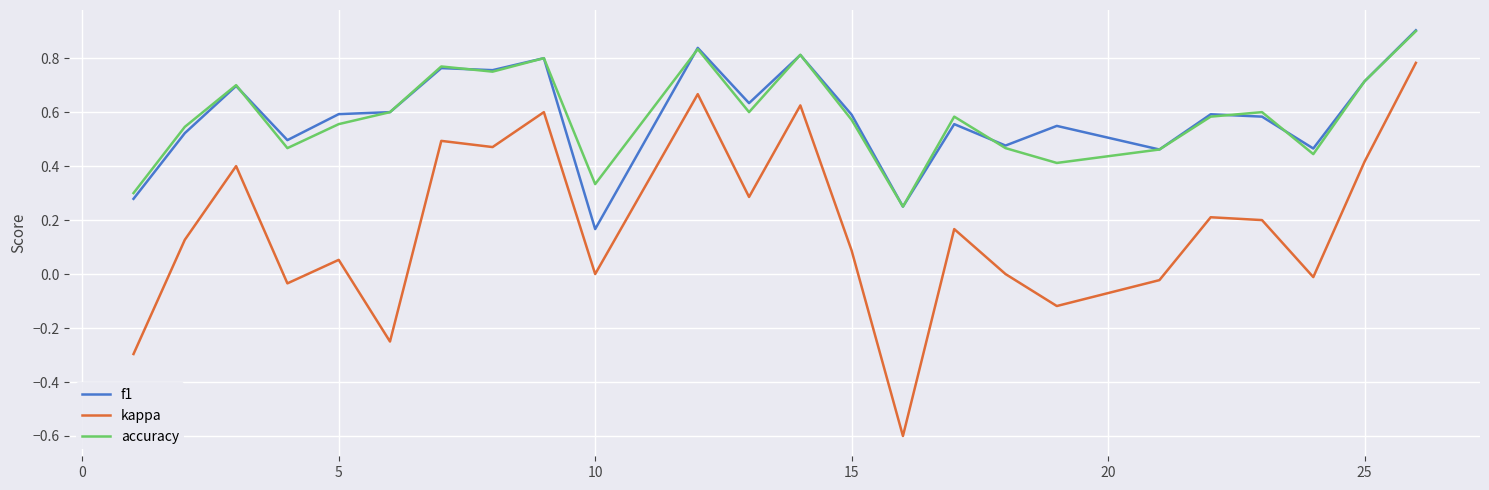

True or false: accuracy and kappa cross at least once.

False